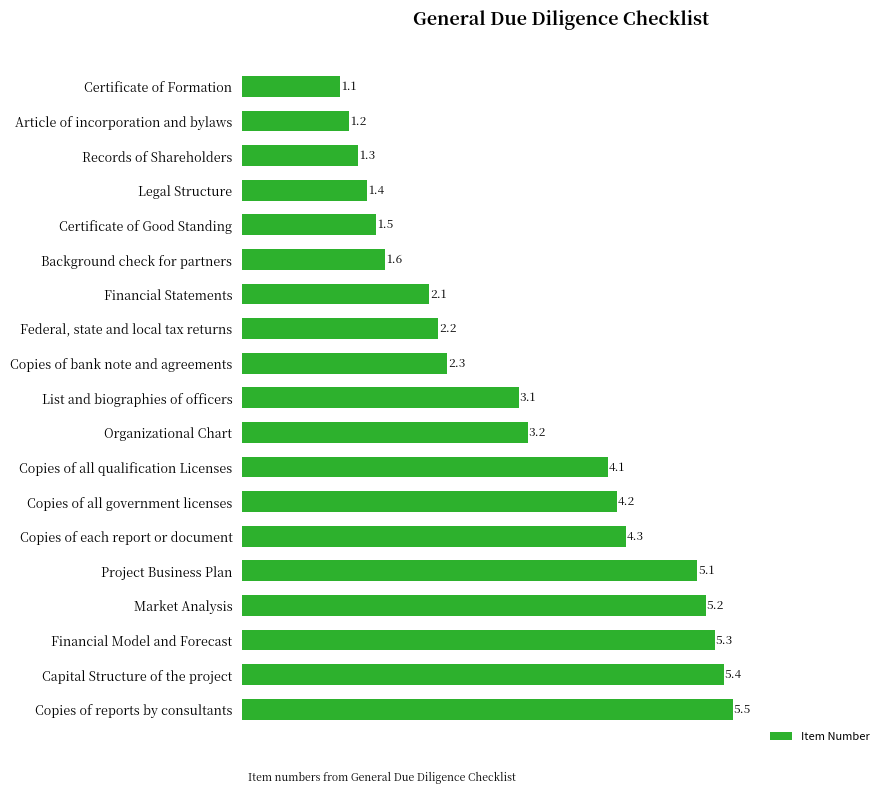

The value at Legal Structure is 1.4. True or false?

True